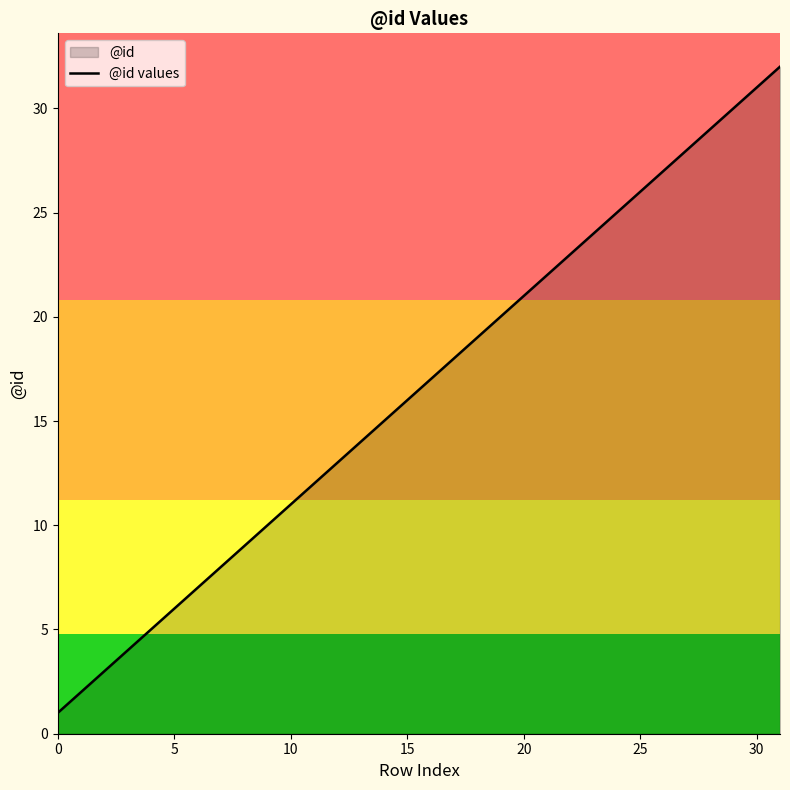

What is the label of the 9th point from the left?

8